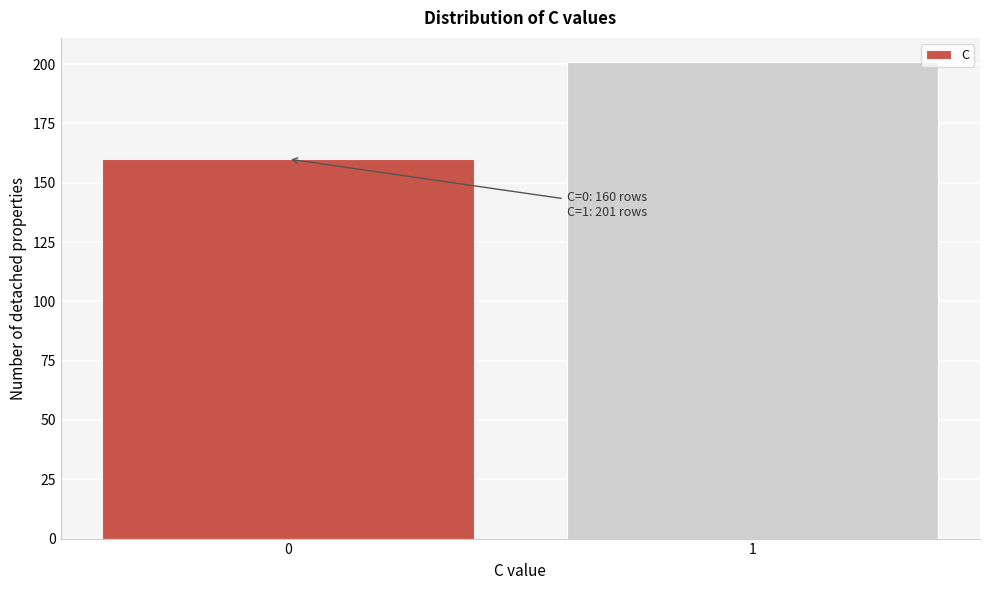

Reading left to right, what are all the values shown in this chart?

0=160	1=201